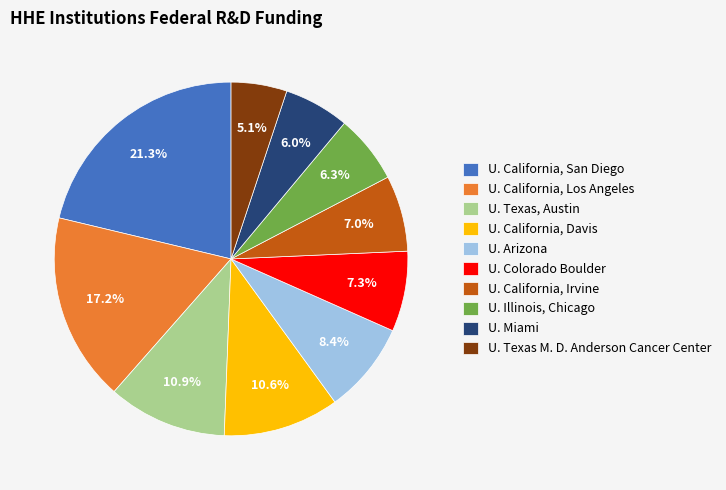

How many segments does this pie chart have?

10